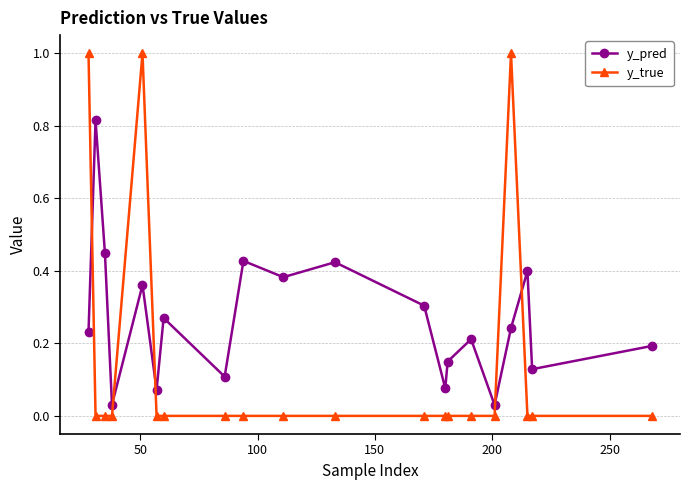

In y_pred, how many points are lower than both neighbors (excluding endpoints)?

7